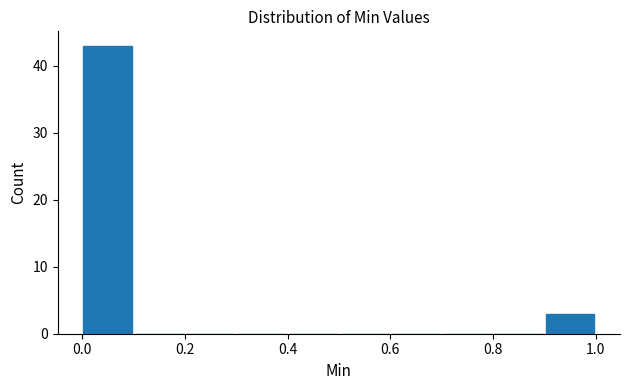

Reading left to right, transcribe this chart: for each bar, give the range it covers on the x-axis and its height. The values are not printed on the chart, so give them approximately, as read against the axis.

0.0 to 0.1: 43
0.1 to 0.2: 0
0.2 to 0.3: 0
0.3 to 0.4: 0
0.4 to 0.5: 0
0.5 to 0.6: 0
0.6 to 0.7: 0
0.7 to 0.8: 0
0.8 to 0.9: 0
0.9 to 1.0: 3